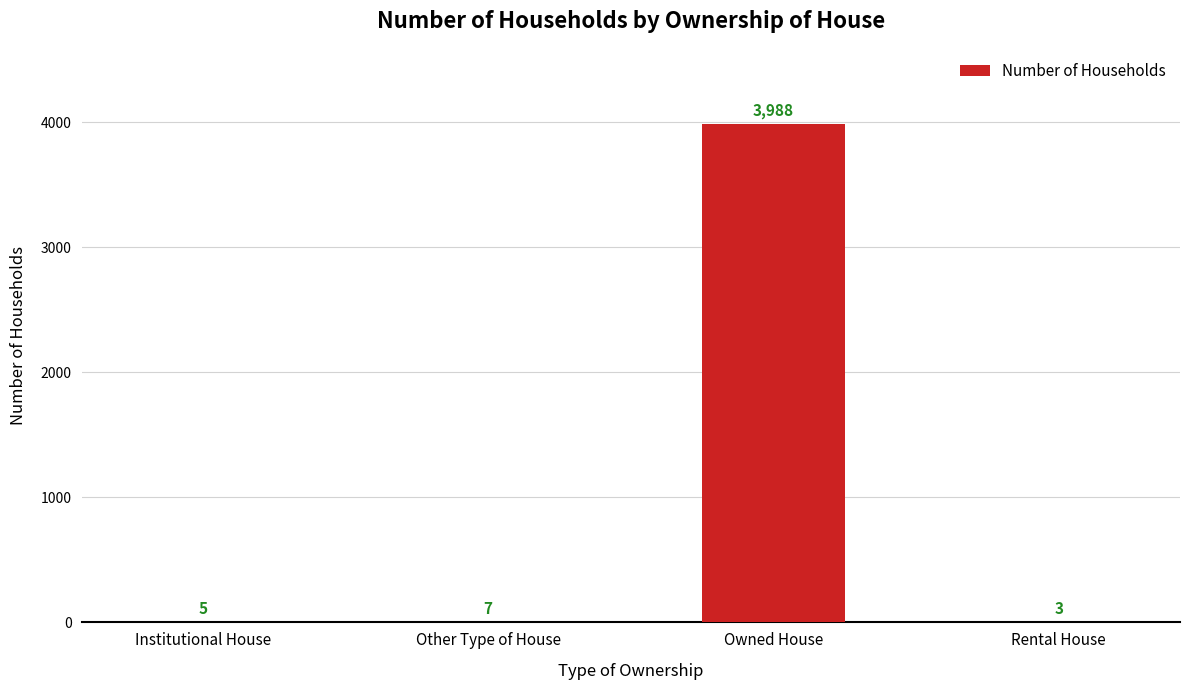

What is the change in value from Owned House to Rental House?

-3985